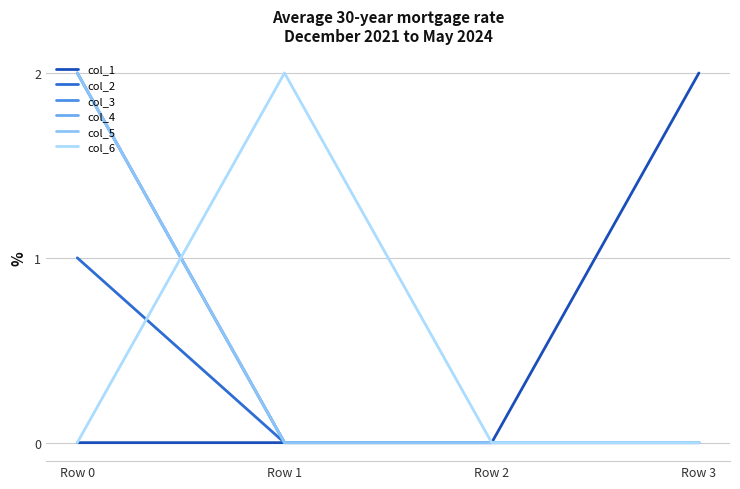

What is the total value across all series at Row 1?

2